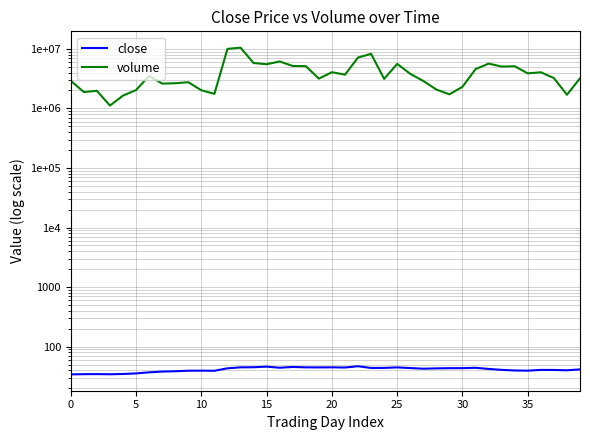

What is the sum of all close values?

1654.2